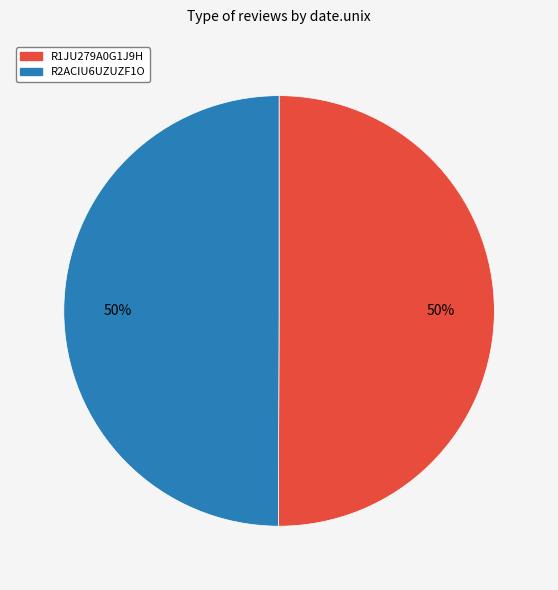

Is the sum of R2ACIU6UZUZF1O and R1JU279A0G1J9H greater than half?

Yes